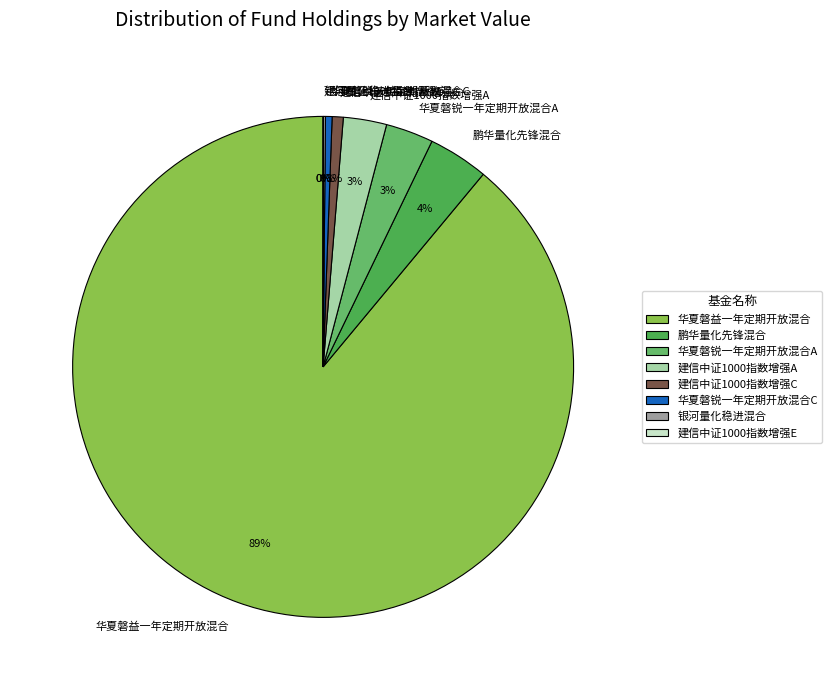

Is it true that 华夏磐锐一年定期开放混合A is 3% of the pie?

True